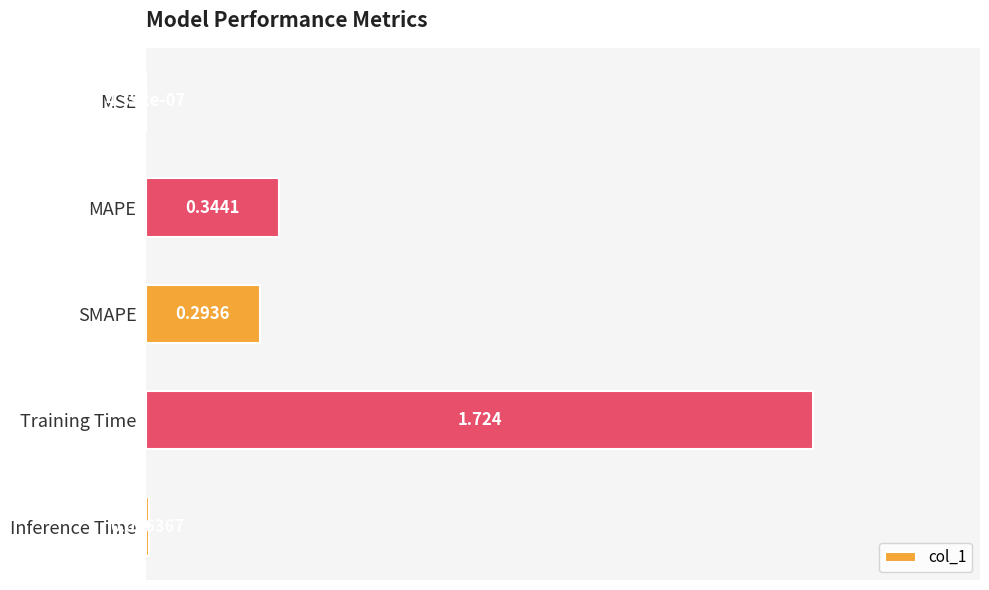

Where is the data nearest to the value 0?

MSE